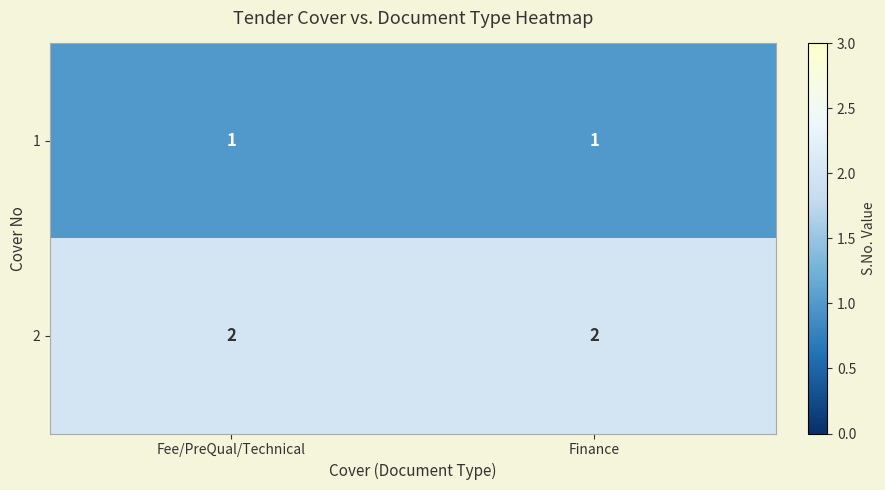

What is the sum of all 2 values?

4